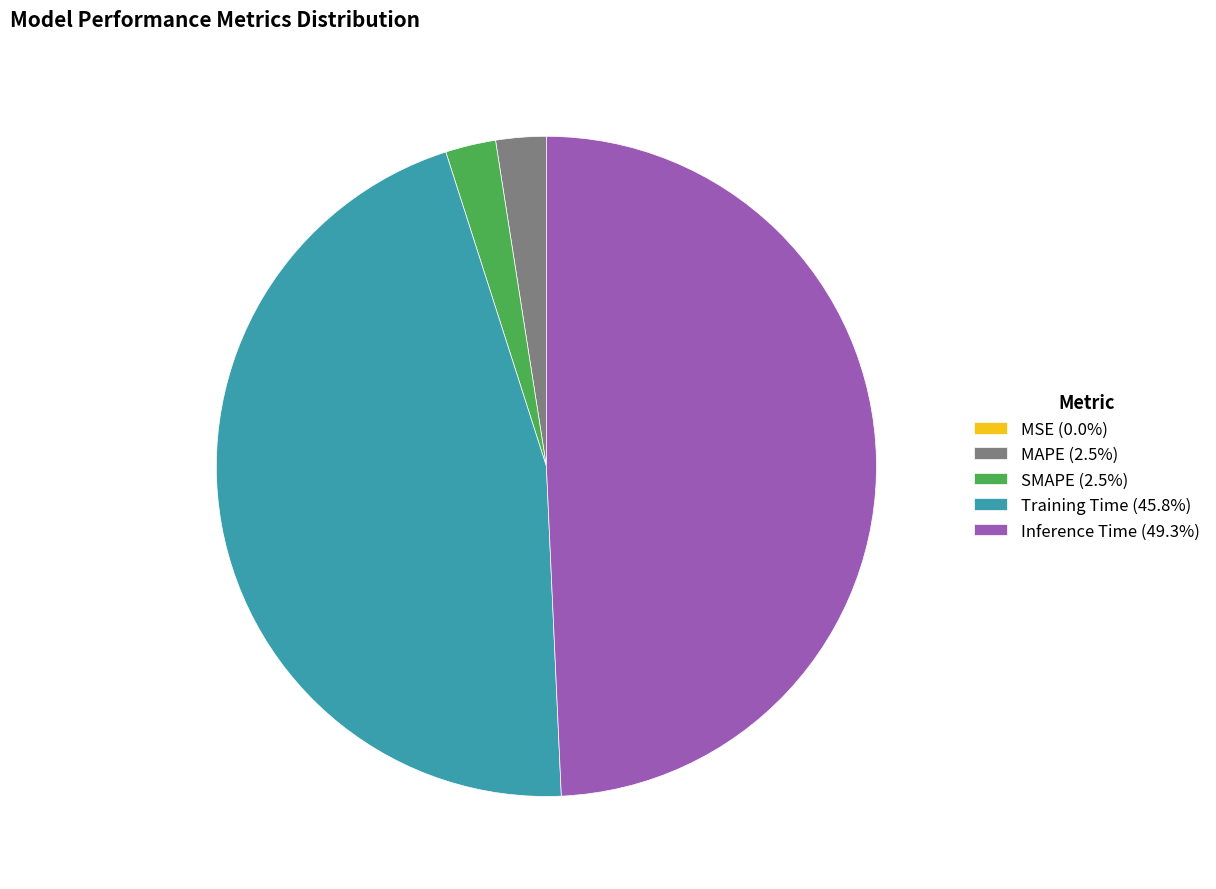

The MAPE slice represents 2% of the pie. True or false?

True